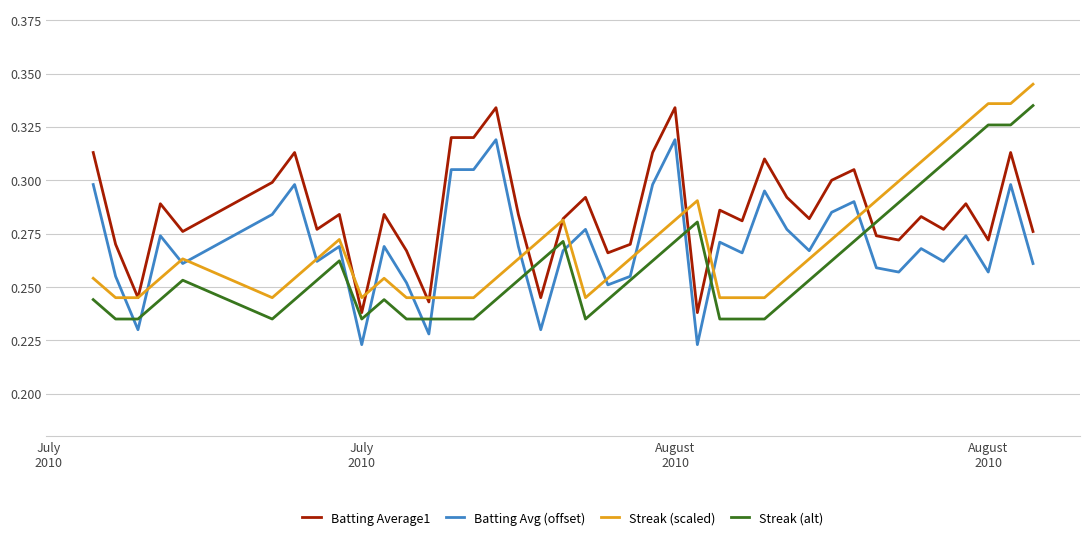

True or false: Streak (alt) and Streak (scaled) intersect in this chart.

False